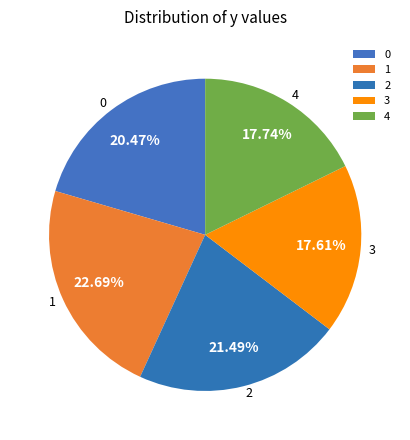

Count the number of slices in the pie.

5